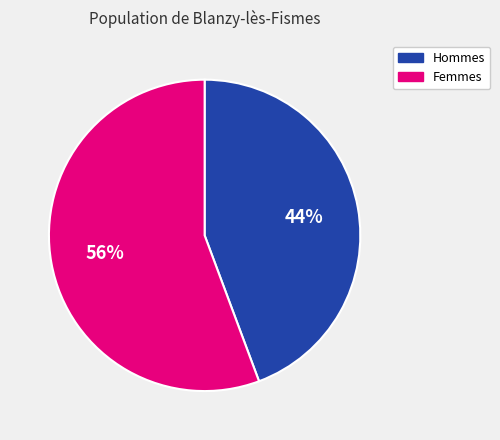

Is there any slice that represents more than half of the pie?

Yes